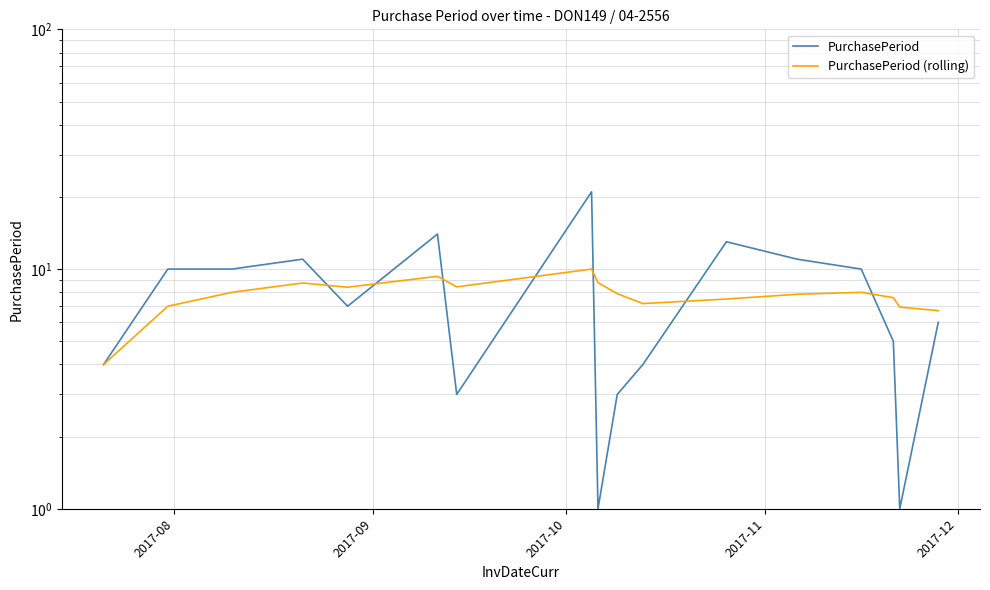

The PurchasePeriod series shows 1.9 at 16. True or false?

False